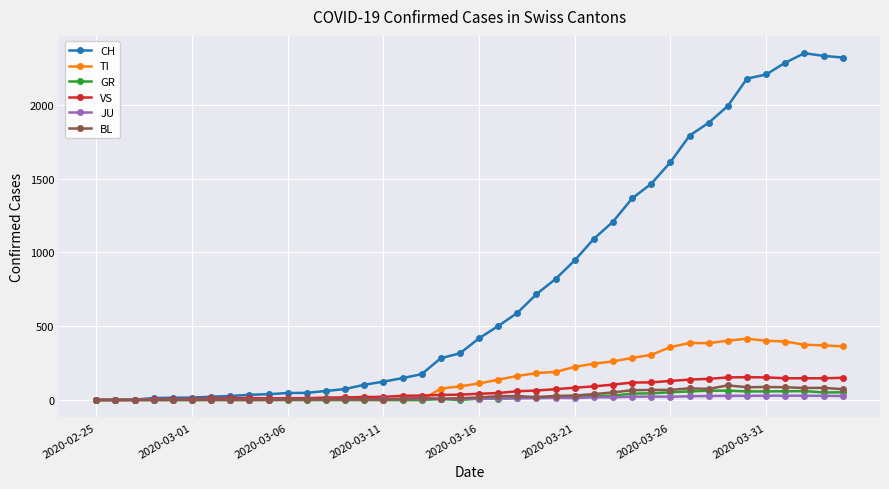

Which series has the largest range (max minus min)?

CH